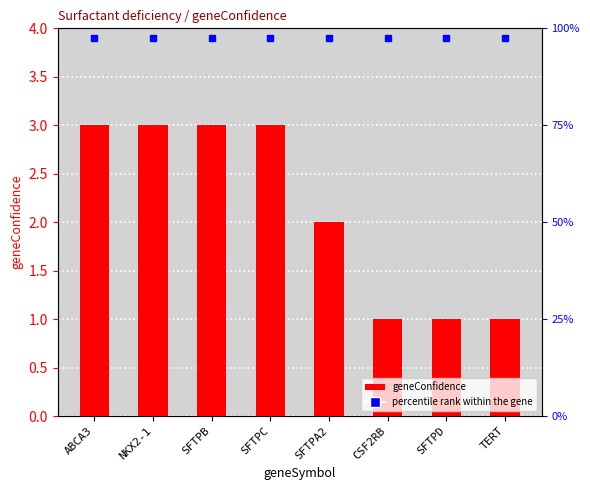

List the labels in order of value, largest first.

ABCA3, NKX2-1, SFTPB, SFTPC, SFTPA2, CSF2RB, SFTPD, TERT